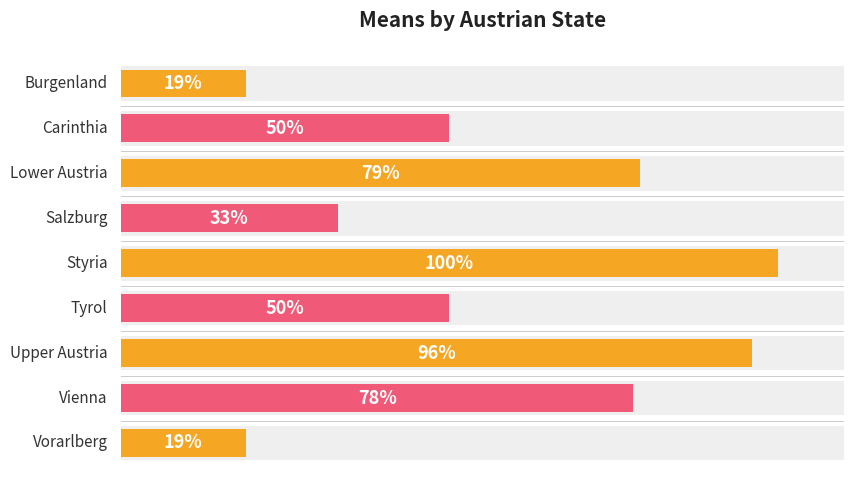

What is the minimum value shown in the chart?

19